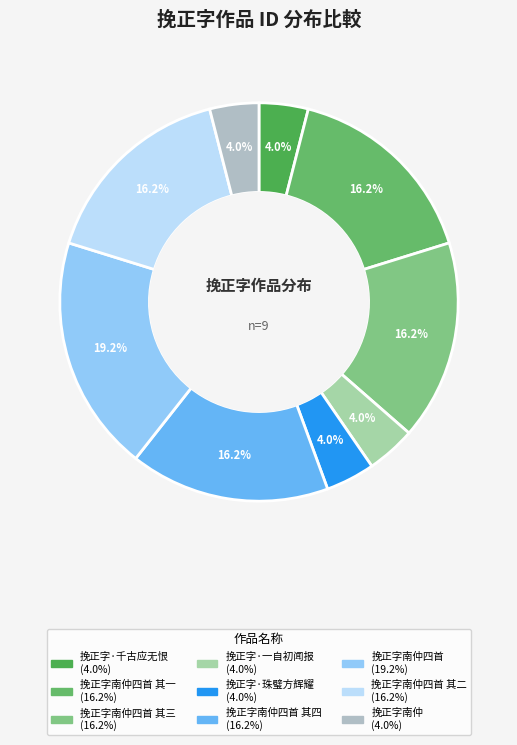

How many segments does this pie chart have?

9